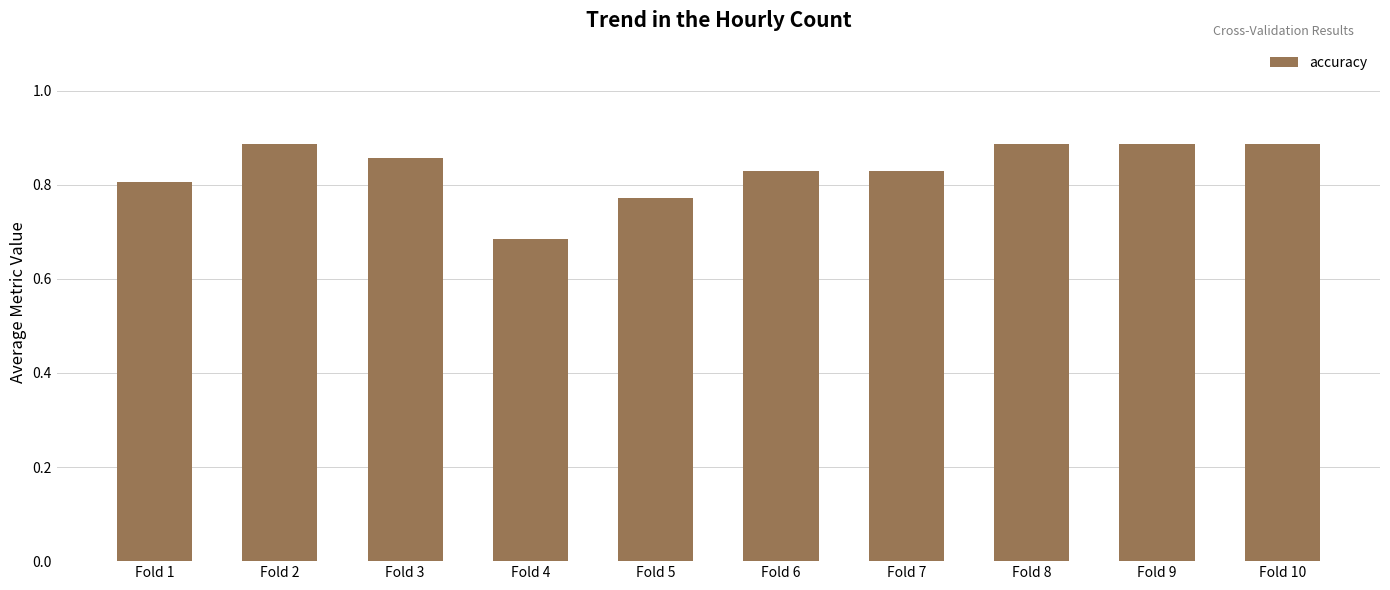

What is the change in value from Fold 1 to Fold 10?

+0.1